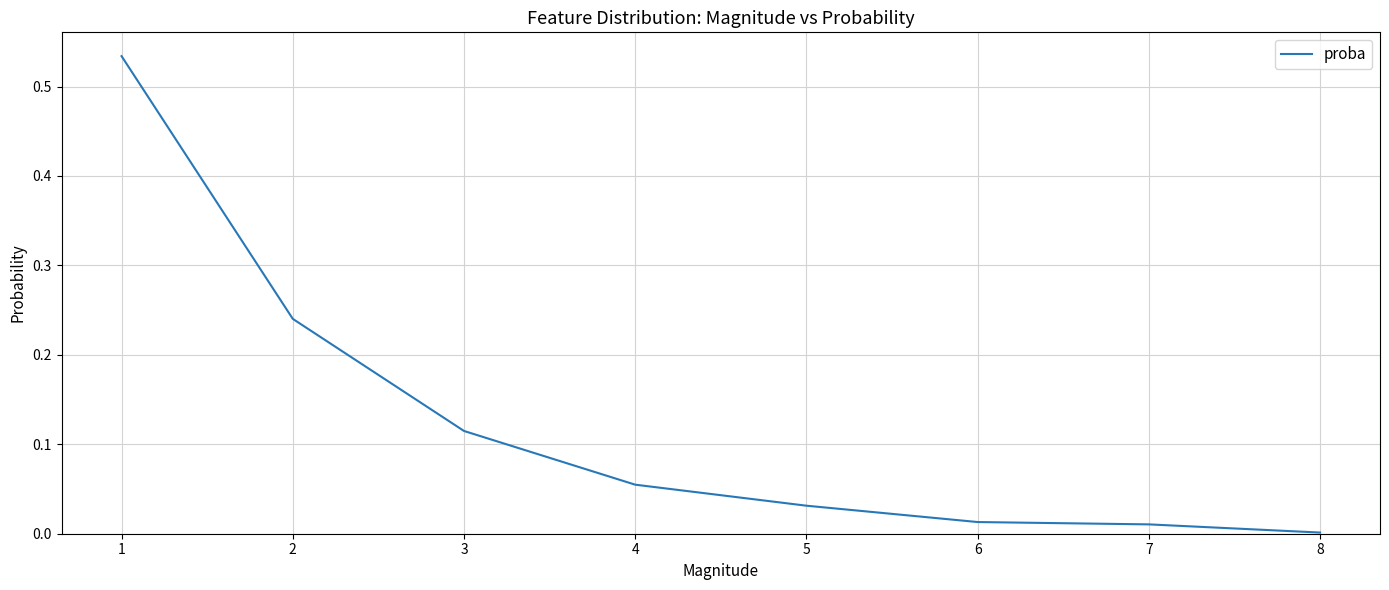

The value at 7 is 0.0. True or false?

True